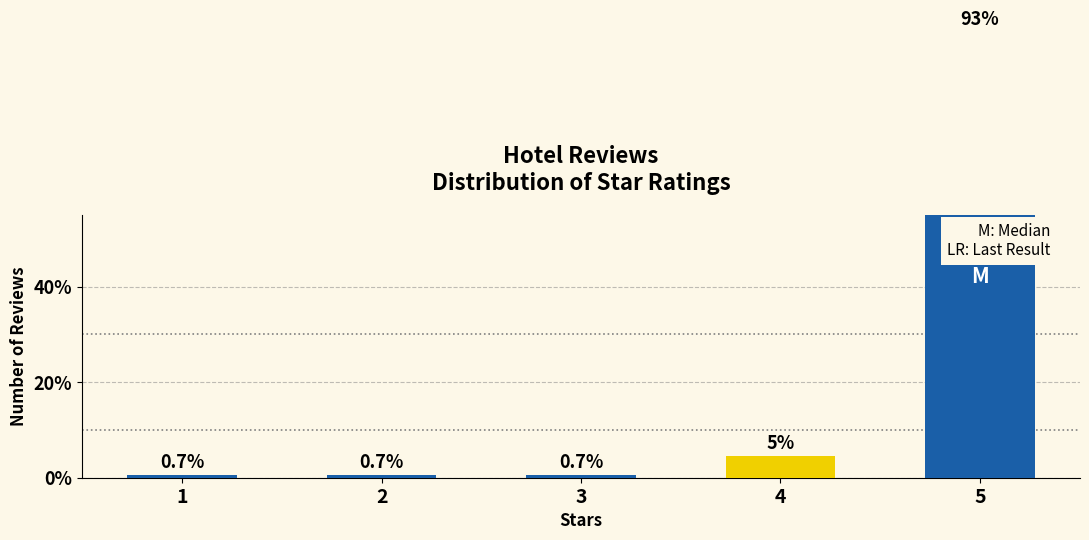

What is the sum of the values at 2 and 1?

2